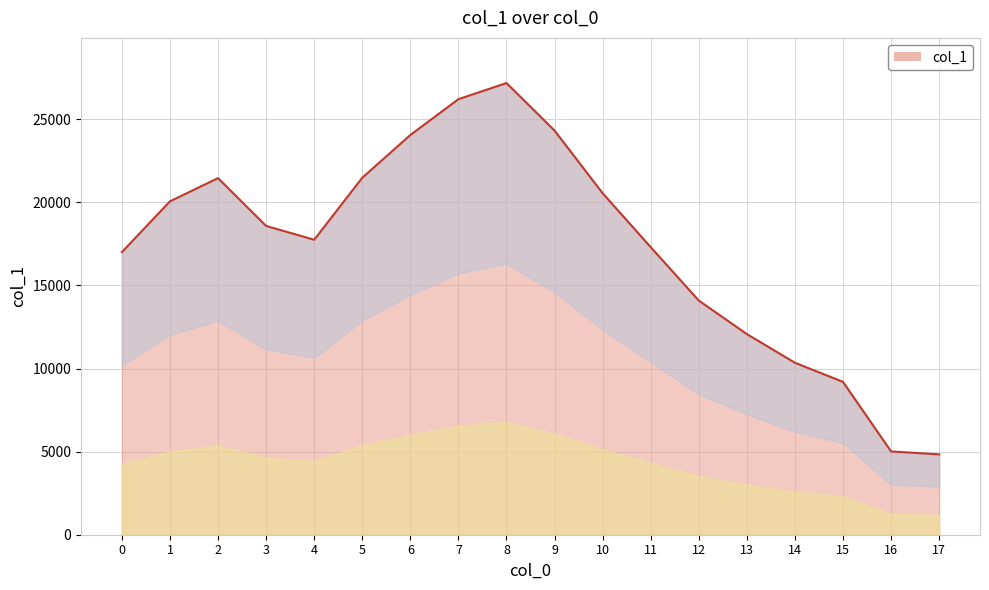

How many lines are shown in the chart?

1